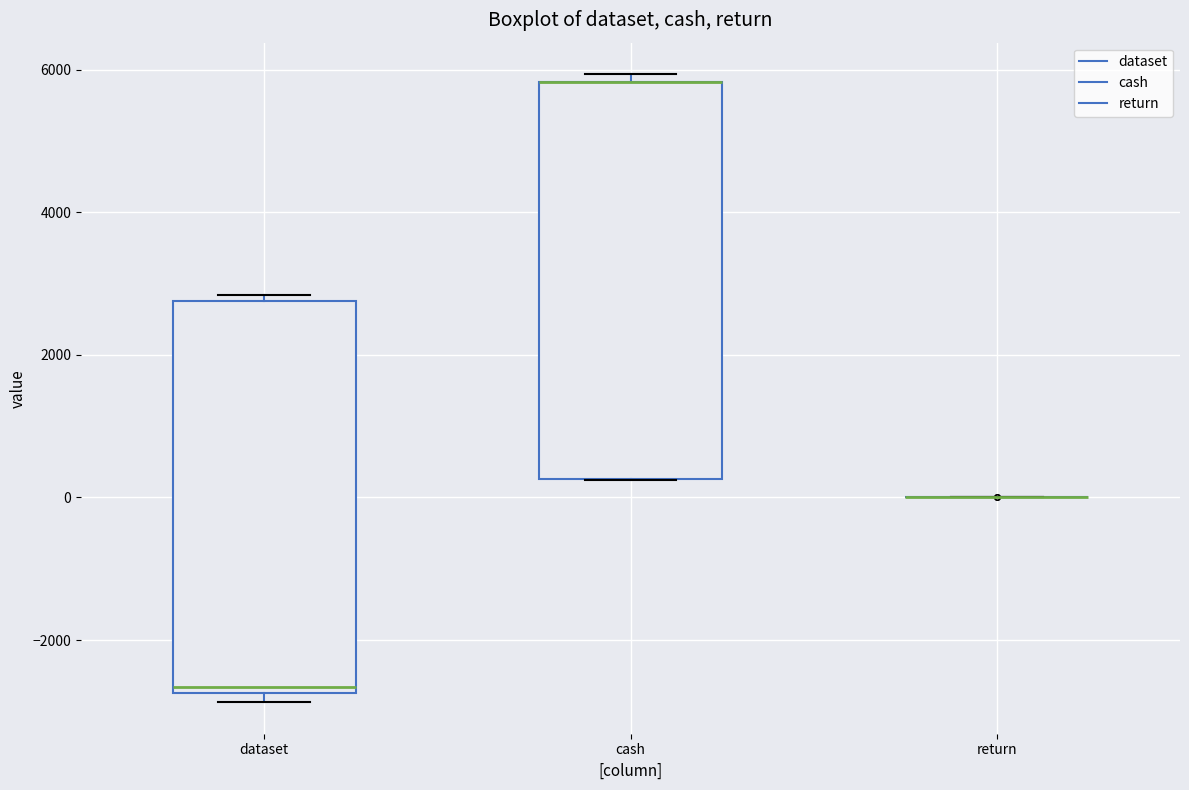

Reading left to right, read every box against the y-axis: the position of its median line, the range the box covers, and the ends of its whiskers. The values are not printed on the chart, so give them approximately, as read against the axis.

dataset: median -2600, box -2800 to 2800, whiskers -2800 (just below the box's lower edge) to 2800 (just above the box's upper edge)
cash: median 5800 (drawn on the box's upper edge), box 200 to 5800, whiskers 200 to 6000
return: box collapsed to a line at 0, whiskers 0 to 0